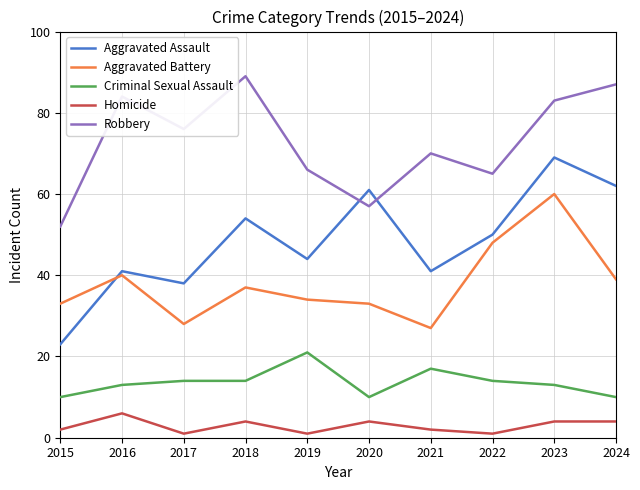

Between 2017 and 2022, which series saw the biggest shift?

Aggravated Battery